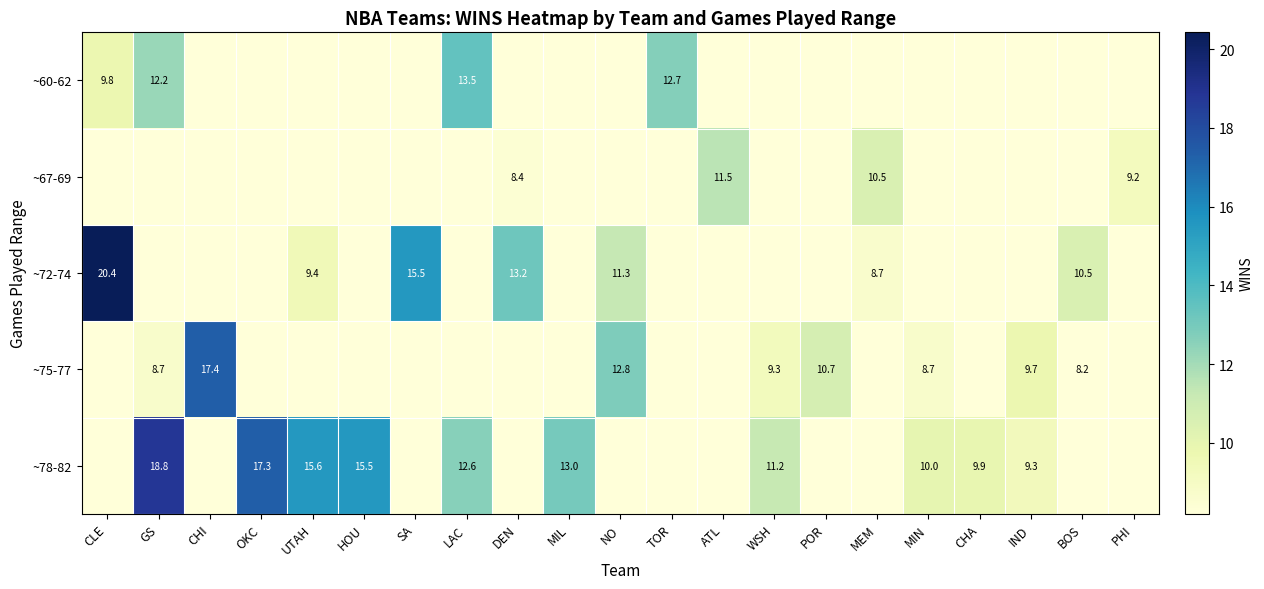

What is the total value across all series at MEM?

43.8